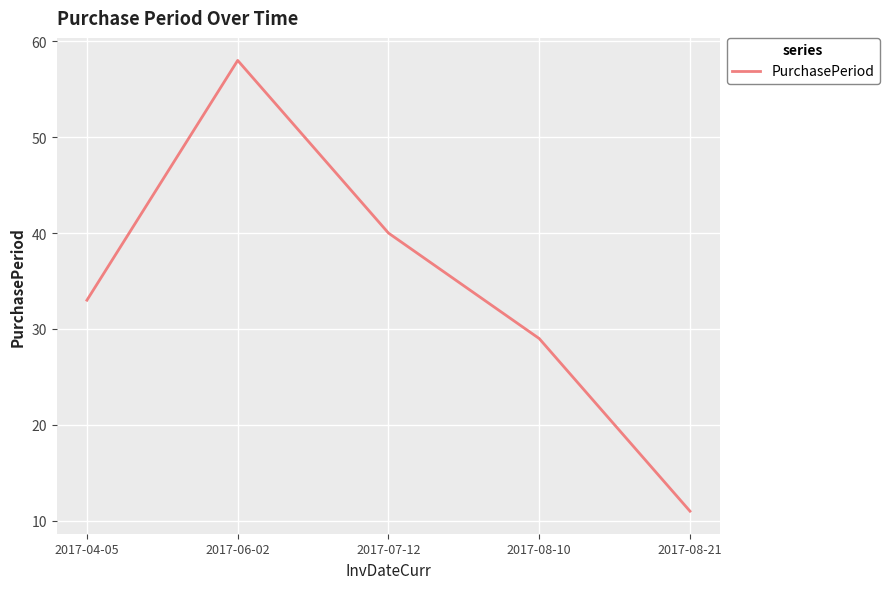

The value at 2017-06-02 is 58. True or false?

True